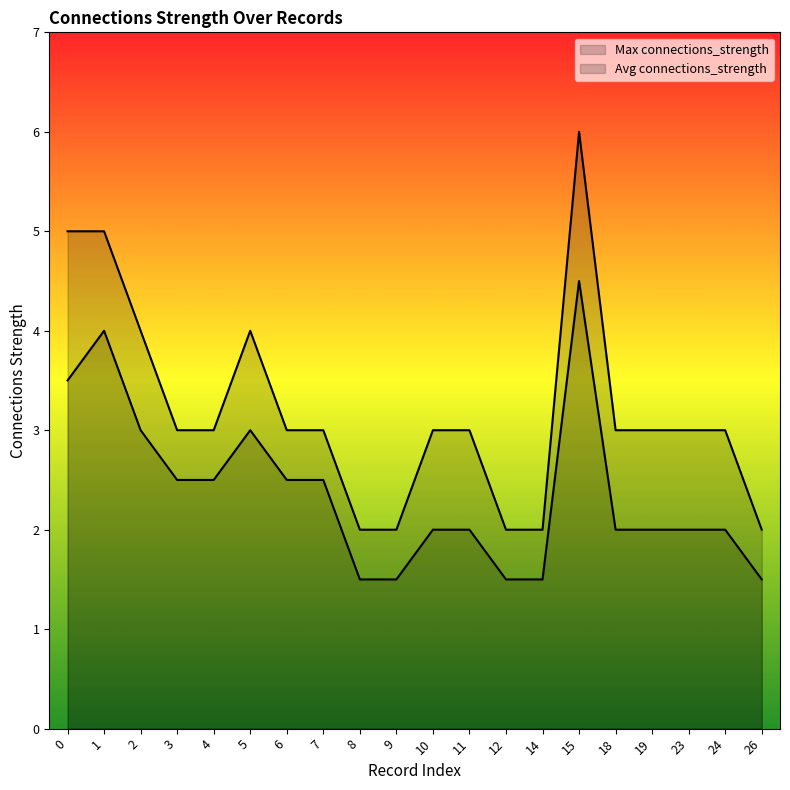

How many lines are shown in the chart?

2